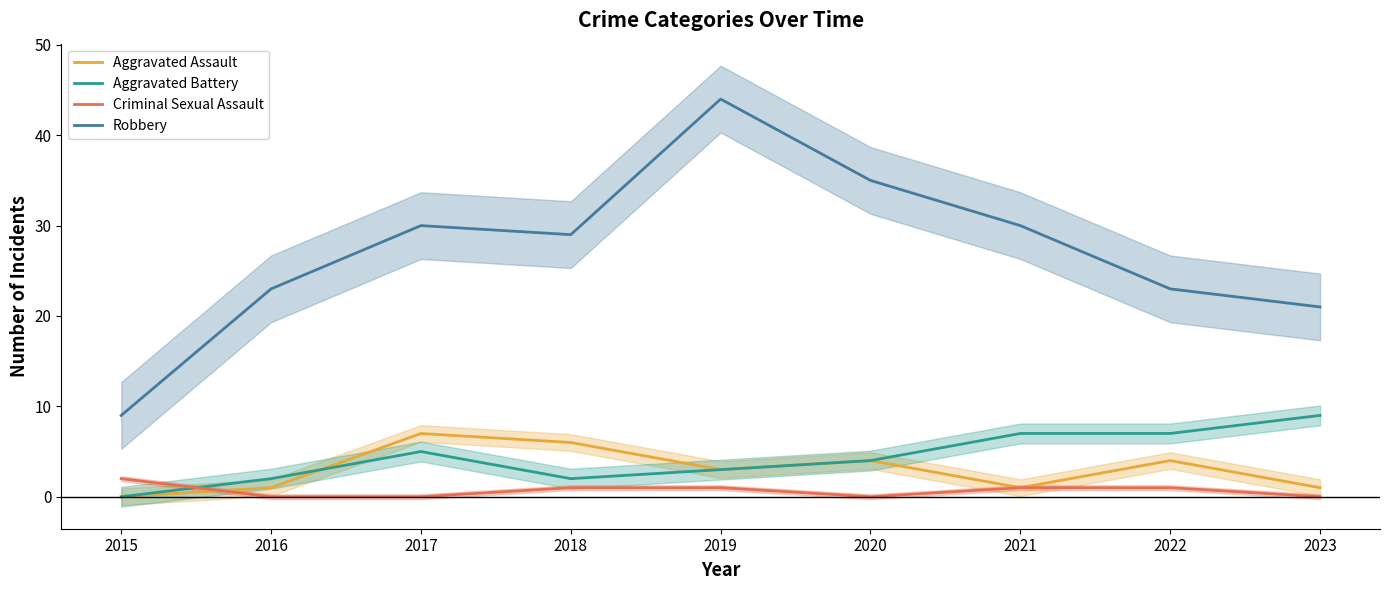

How many interior local peaks does the Robbery series have?

2